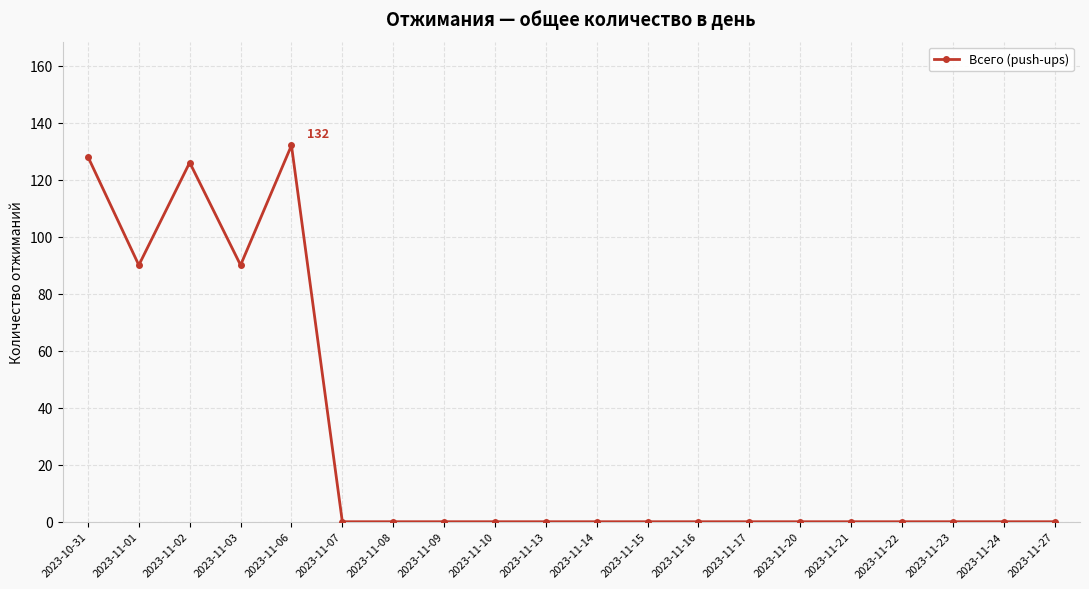

What is the change in value from 2023-10-31 to 2023-11-07?

-128